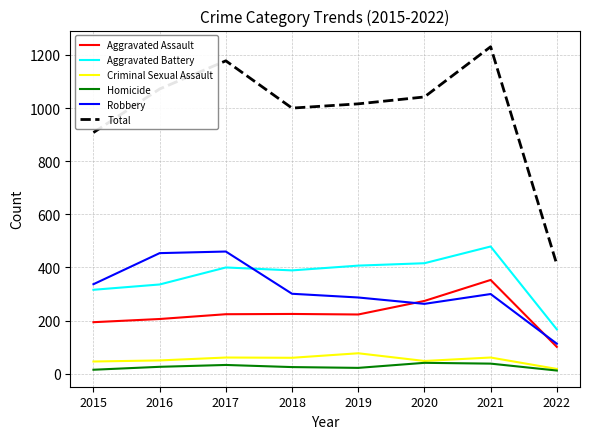

True or false: Homicide has more than 0 interior local peaks.

True